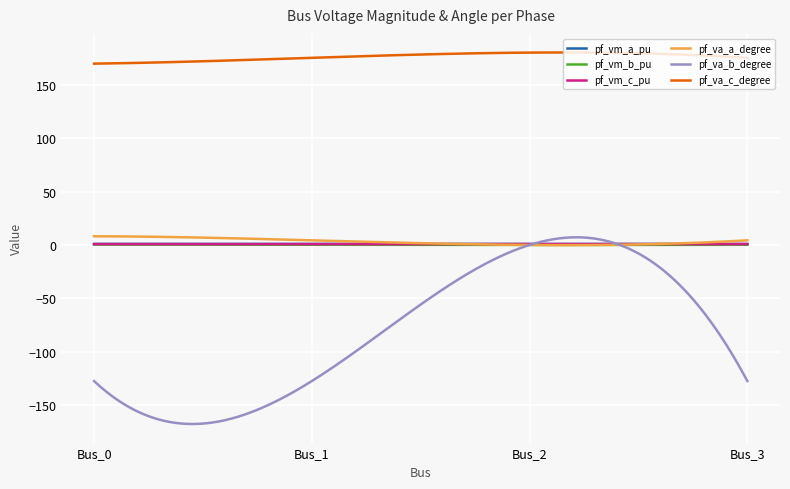

Which series has the largest total across all categories?

pf_va_c_degree